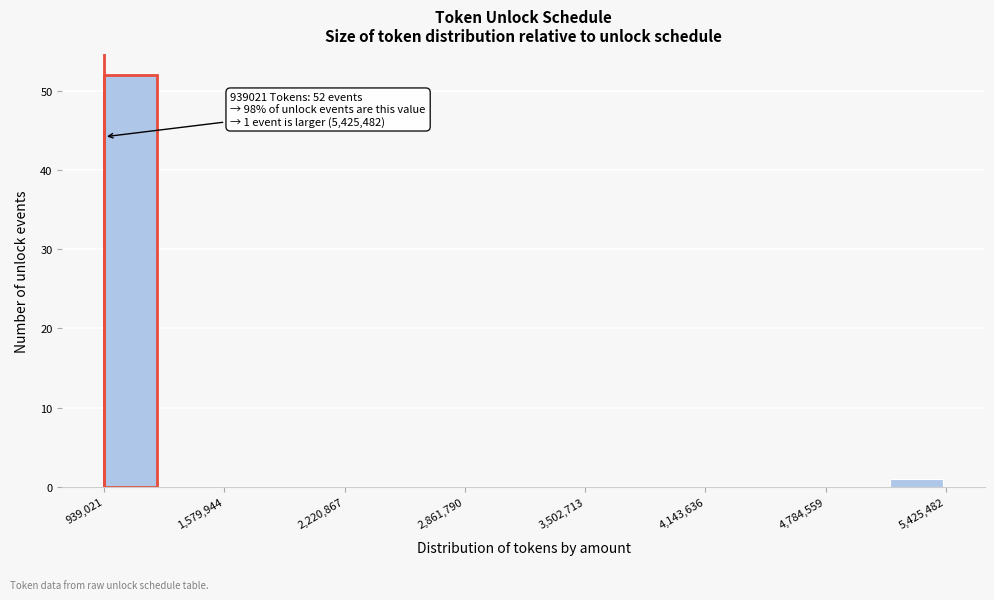

Read against the x-axis, roughly where is the centre of the tallest bar?

1100000